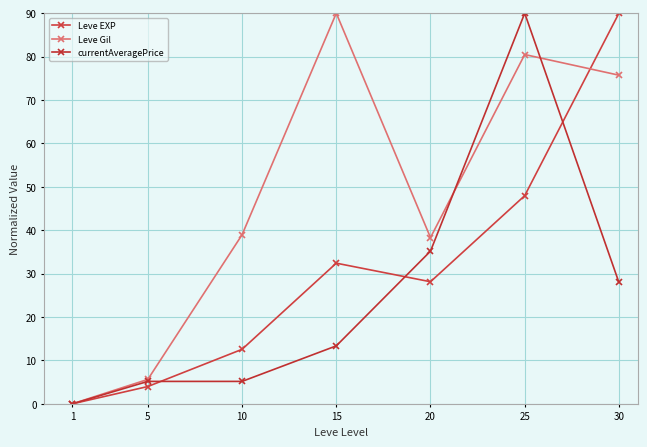

Which series ends up on top after the final intersection of currentAveragePrice and Leve Gil?

Leve Gil